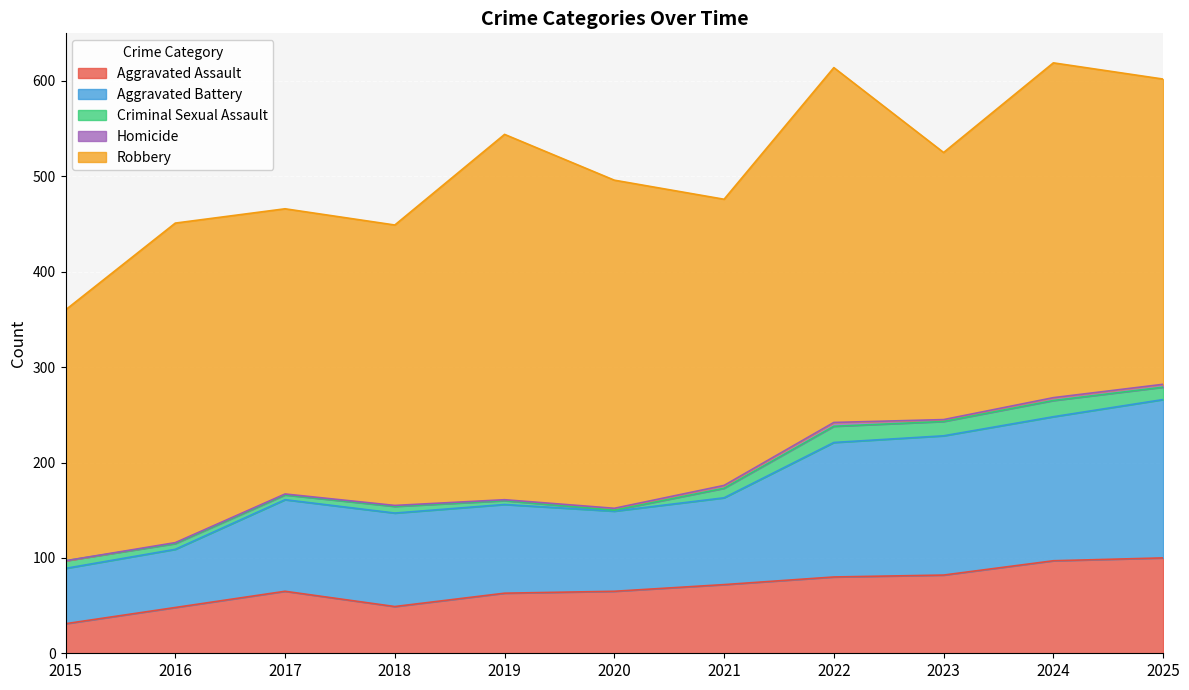

At which category does Aggravated Assault reach its first local peak?

2017